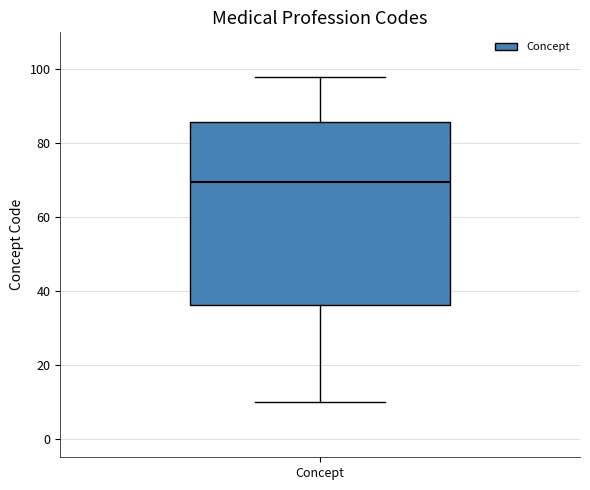

Read this box plot against the y-axis: the position of the median line, the range covered by the box, and the ends of both whiskers. The values are not printed on the chart, so give them approximately, as read against the axis.

median 70, box 36 to 86, whiskers 10 to 98